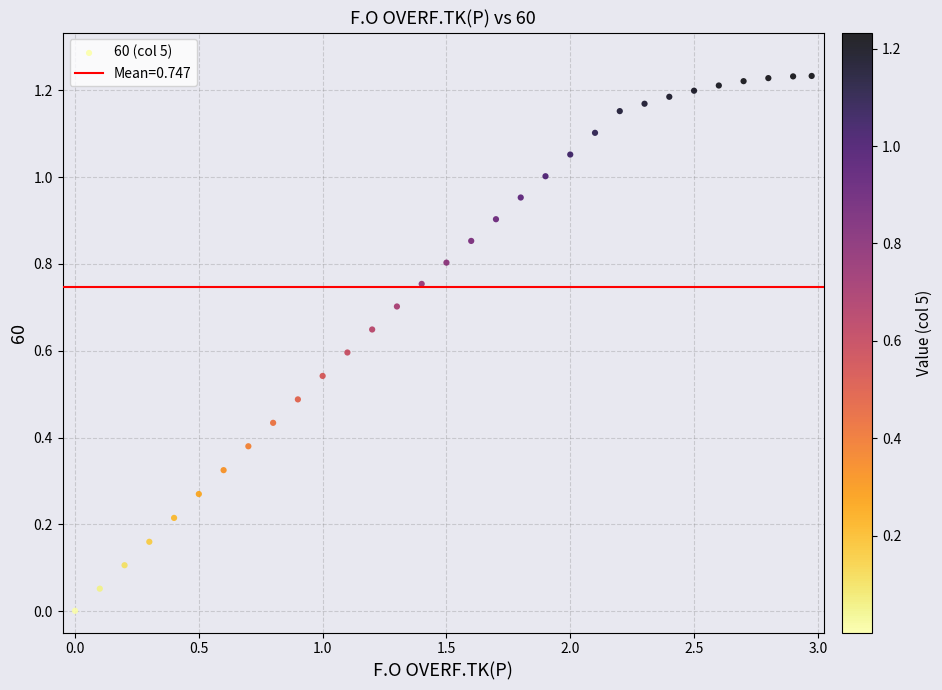

What is the range of X values (max minus min)?

3.0